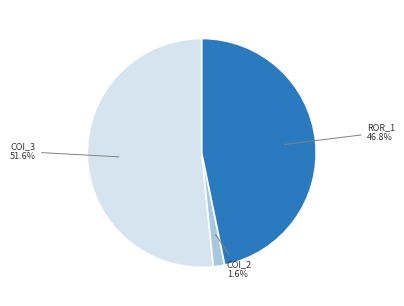

Does COI_2 represent more than half of the total?

No